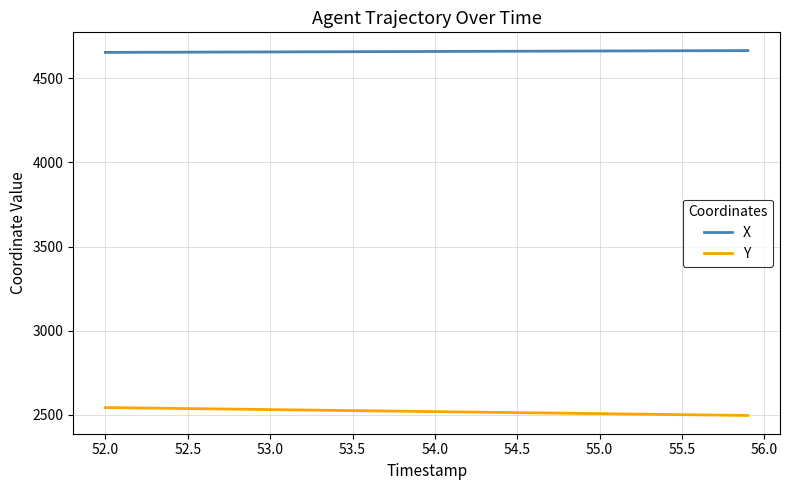

What is the minimum value for X?

4654.2